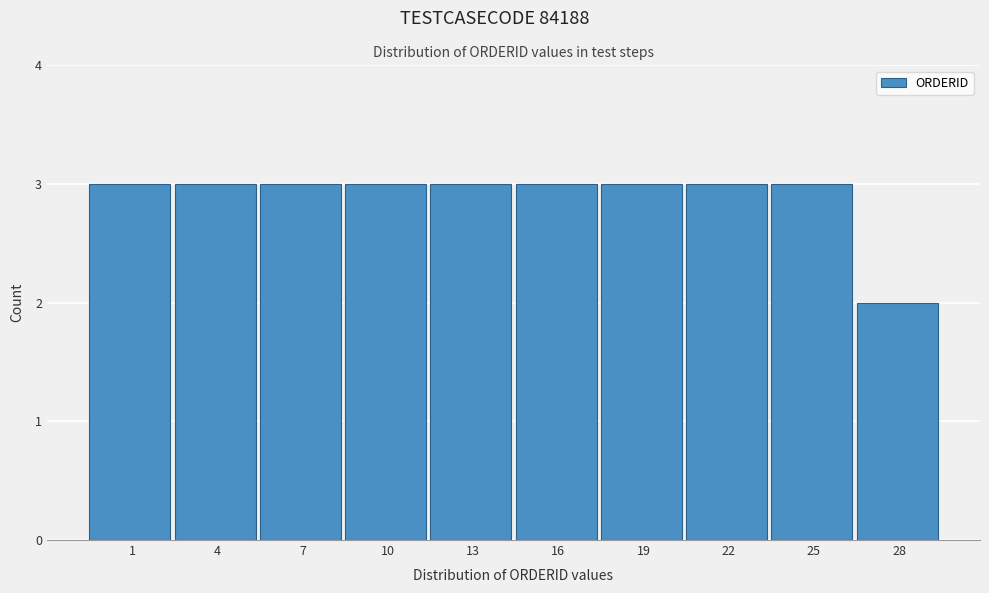

Reading right to left, what are all the values shown in this chart?

2	3	3	3	3	3	3	3	3	3